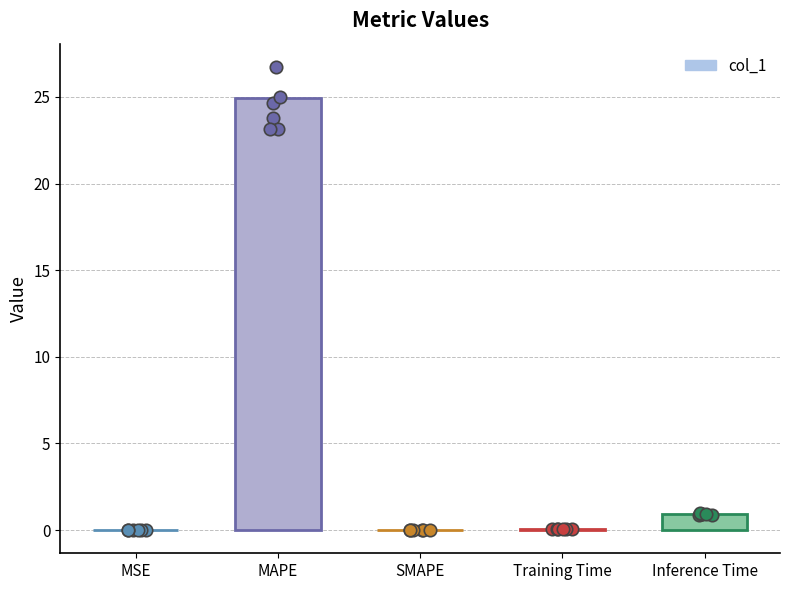

Between MSE and Training Time, which is larger?

Training Time